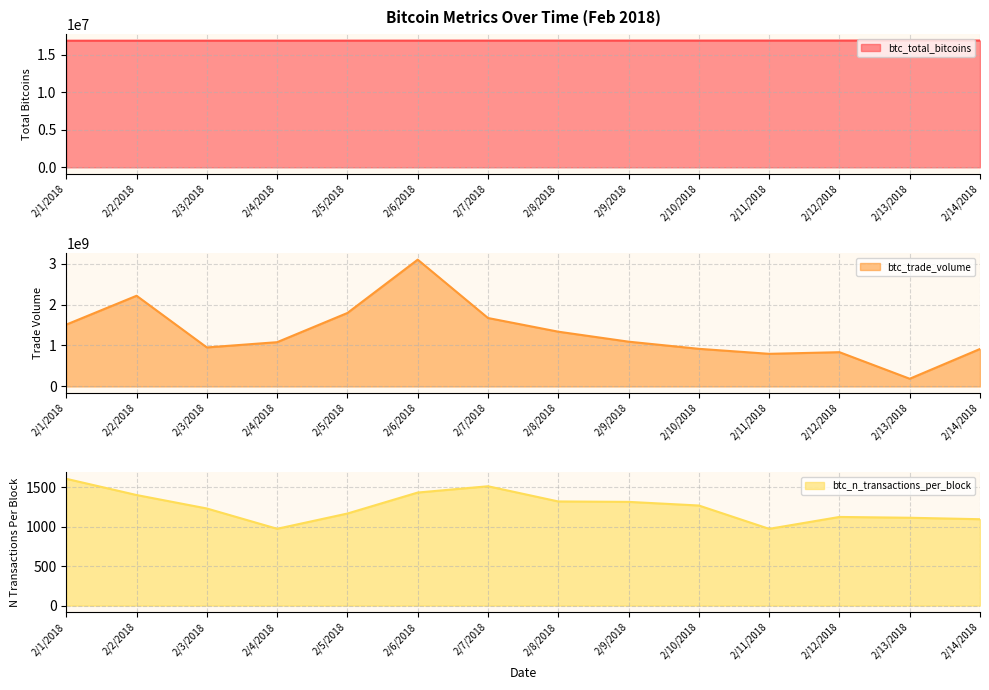

How many lines are shown in the chart?

3